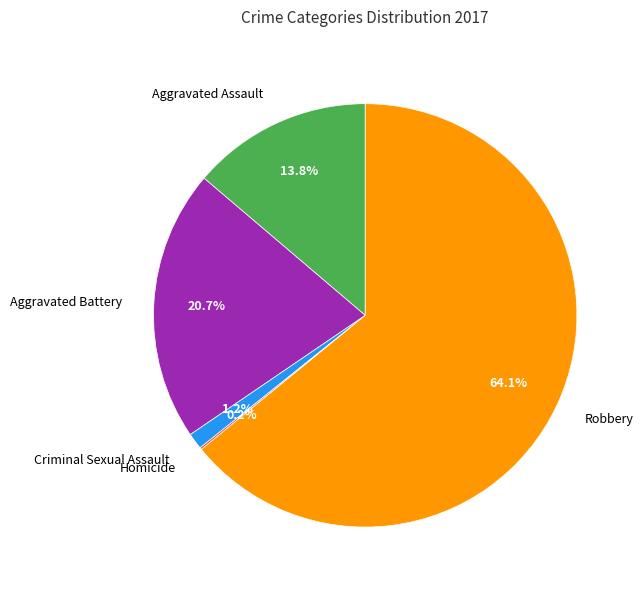

Is it true that Robbery is 64% of the pie?

True